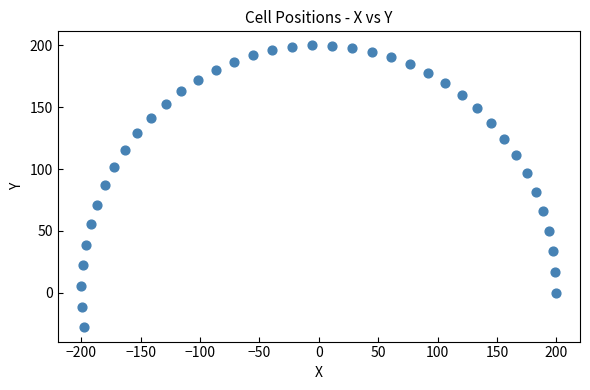

What is the range of Y values (max minus min)?

227.9